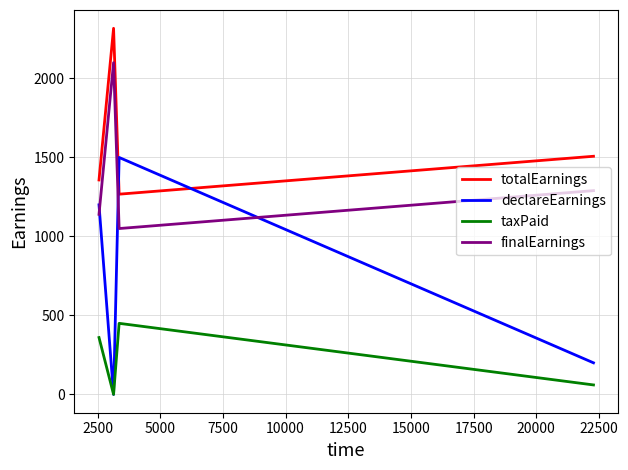

Which series has the largest total across all categories?

totalEarnings